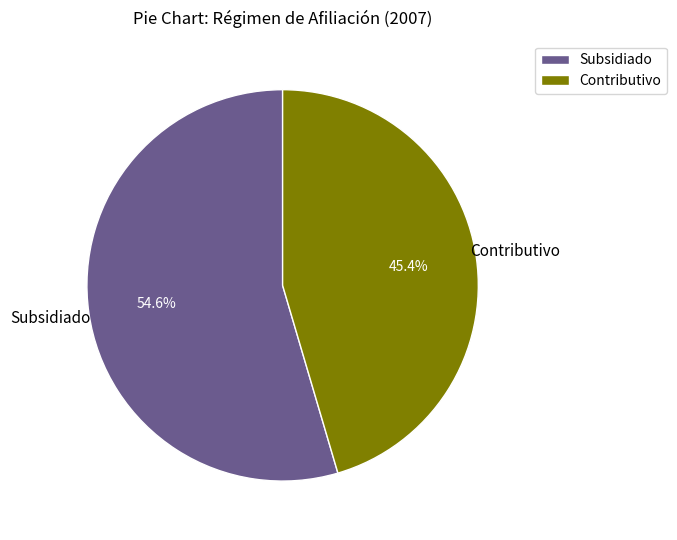

Is there a majority slice in this chart?

Yes